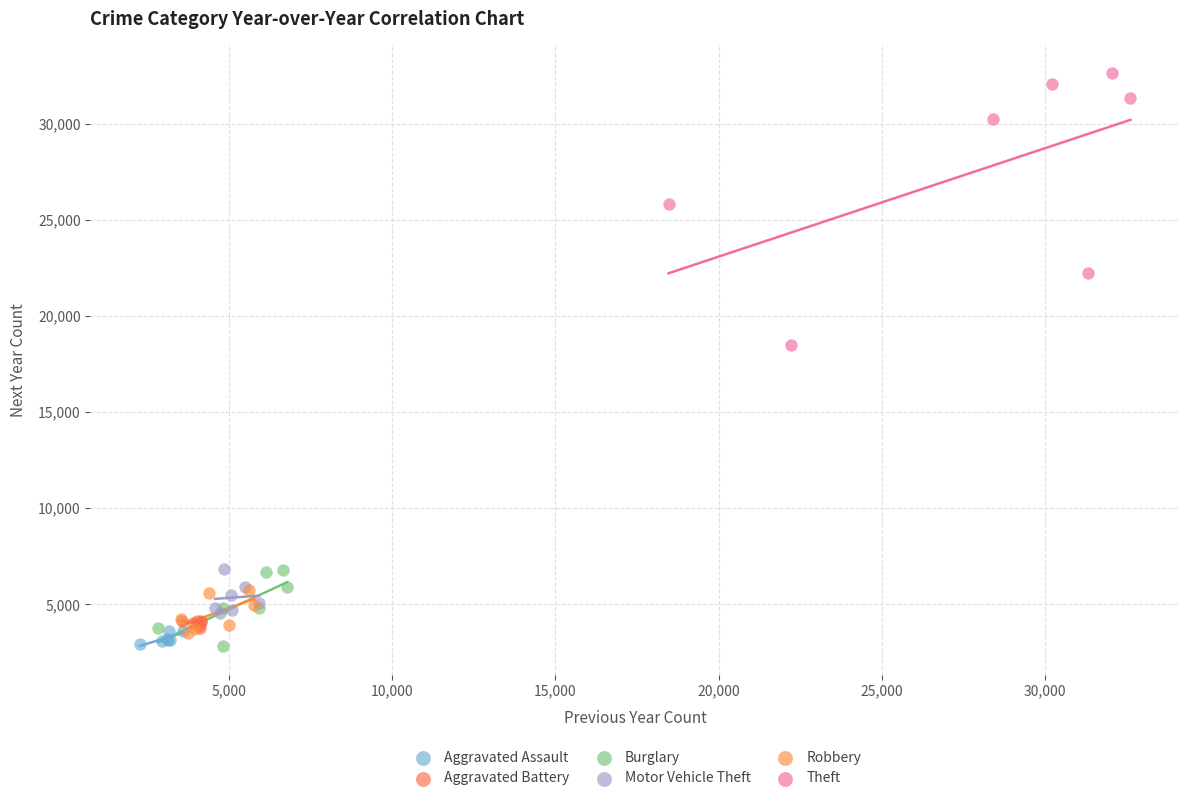

Which series reaches the maximum Y coordinate?

Theft